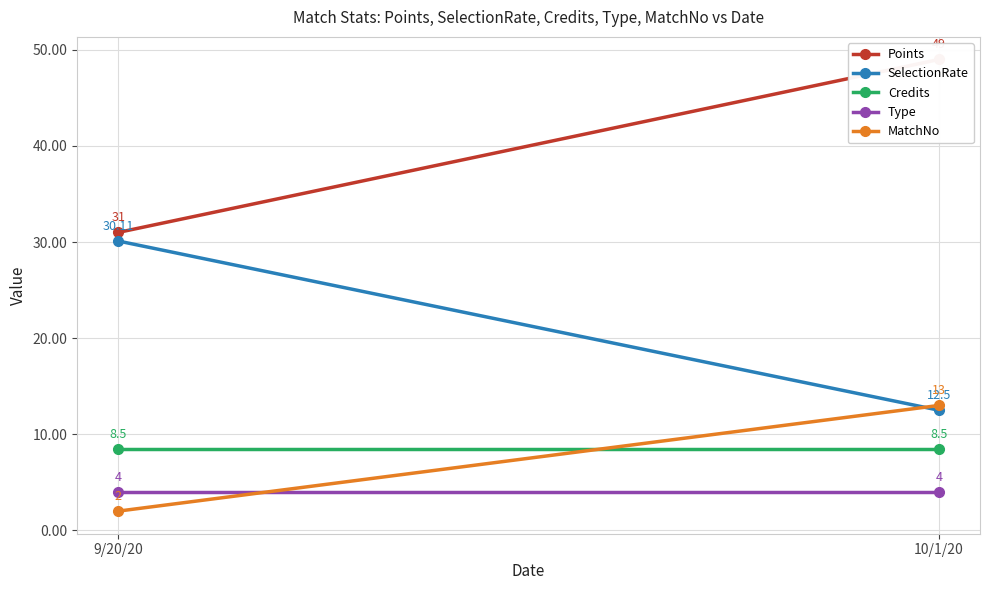

How many MatchNo values are between 2 and 13?

2